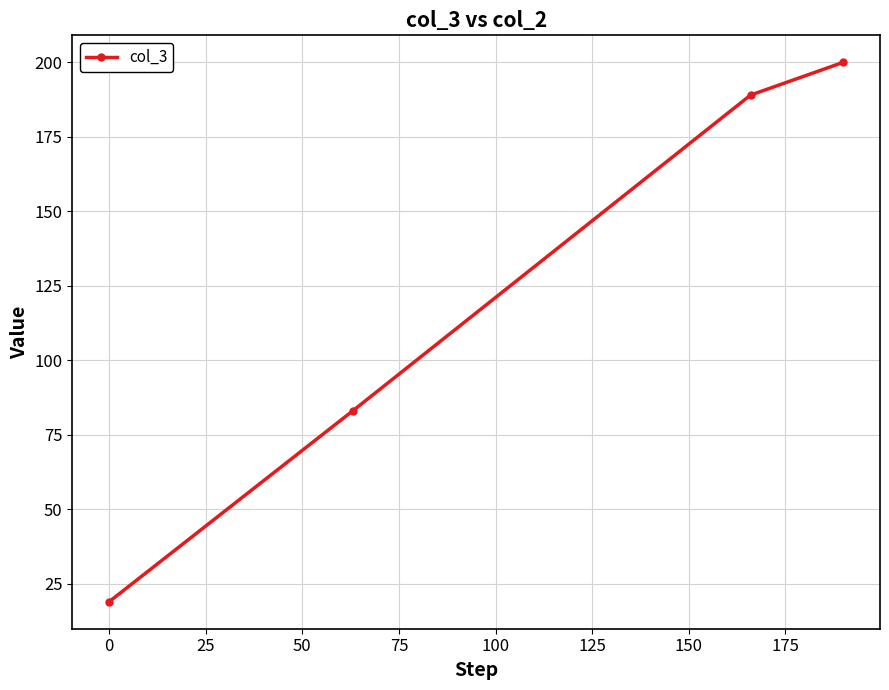

Does the chart display data point markers on the line(s)?

Yes